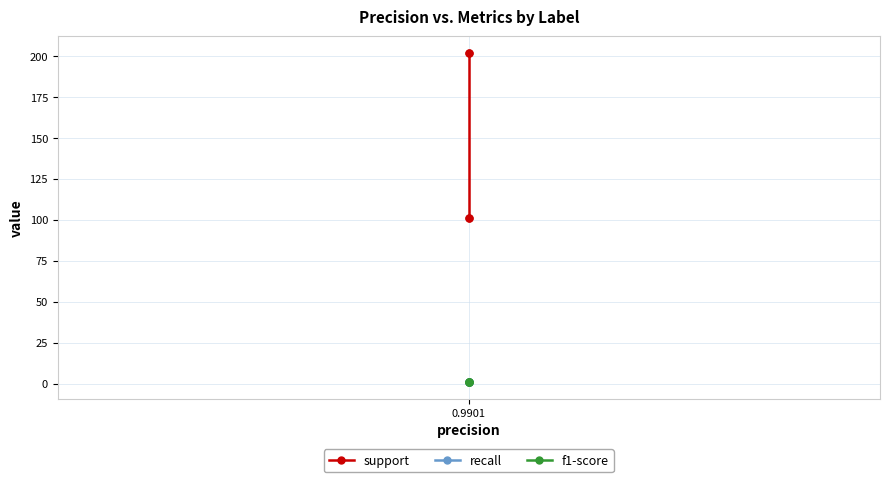

The value of support at 0.9901 is 170.8. True or false?

False